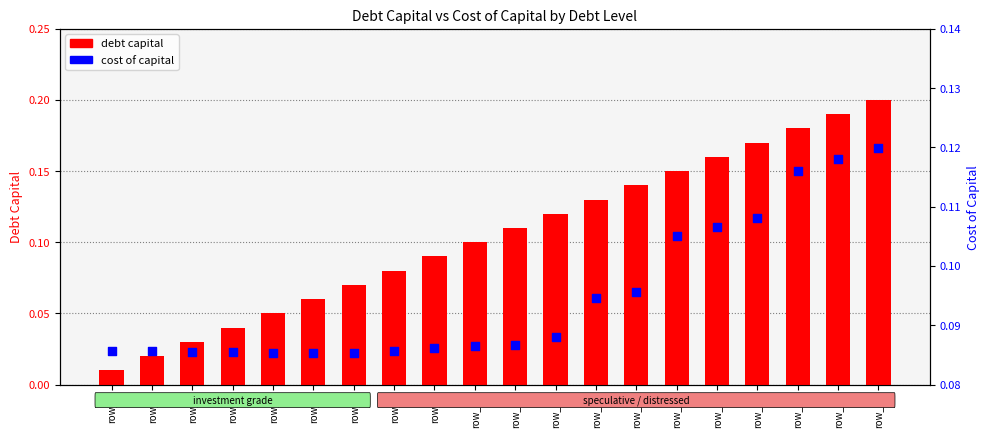

What is the total value across all series at row_5?

0.1